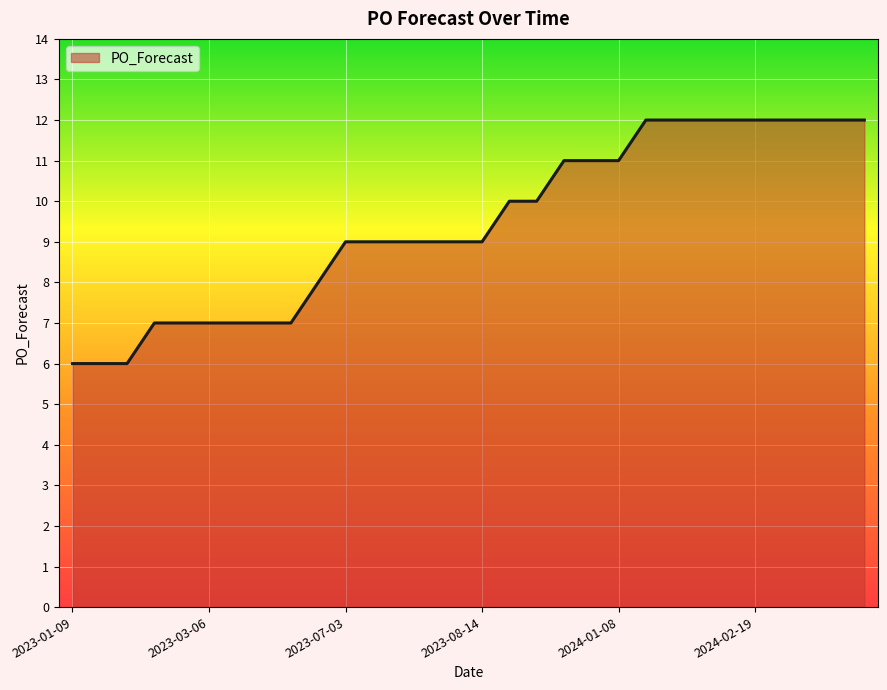

What is the smallest value displayed?

6